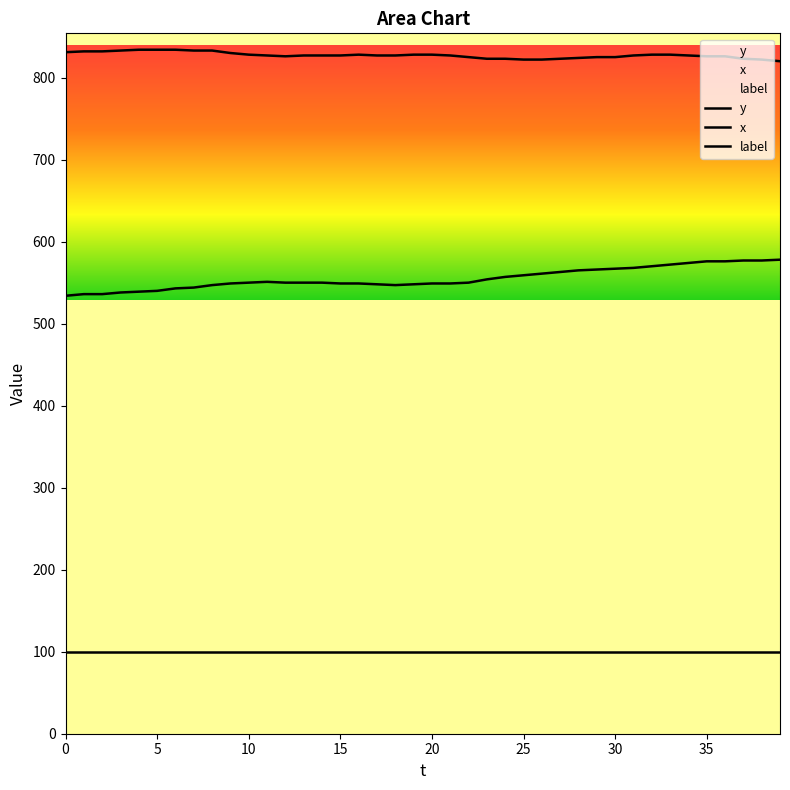

What is the label of the 22nd point from the right?

18